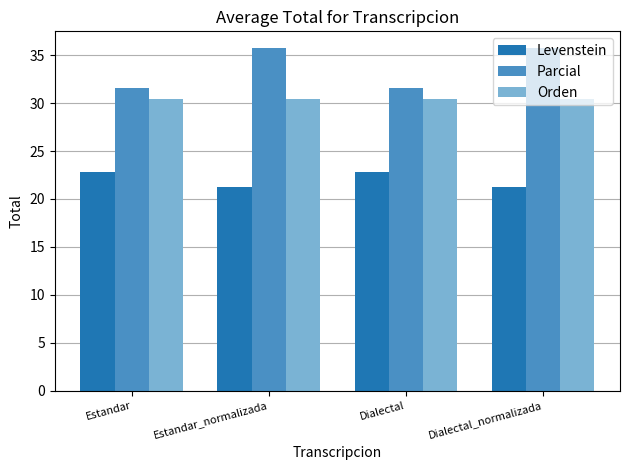

What is the difference between the second highest and second lowest values in the Parcial series?

4.1